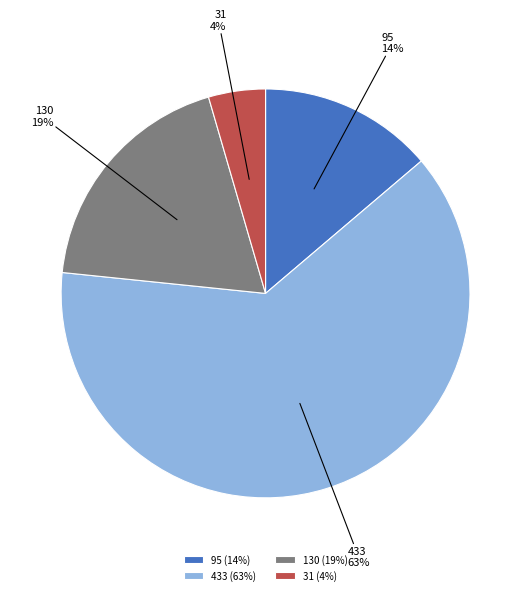

To the nearest percent, what percentage of the pie is 31?

4%